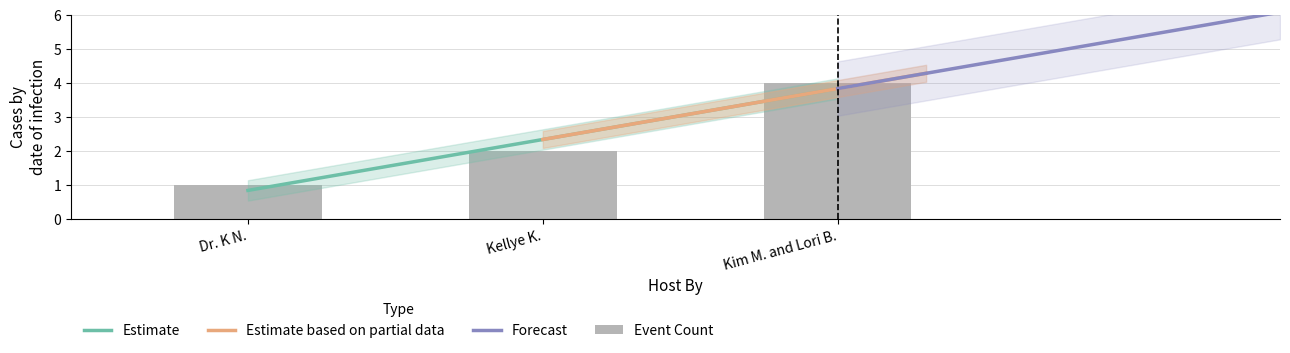

Reading left to right, what are all the values shown in this chart?

1	2	4